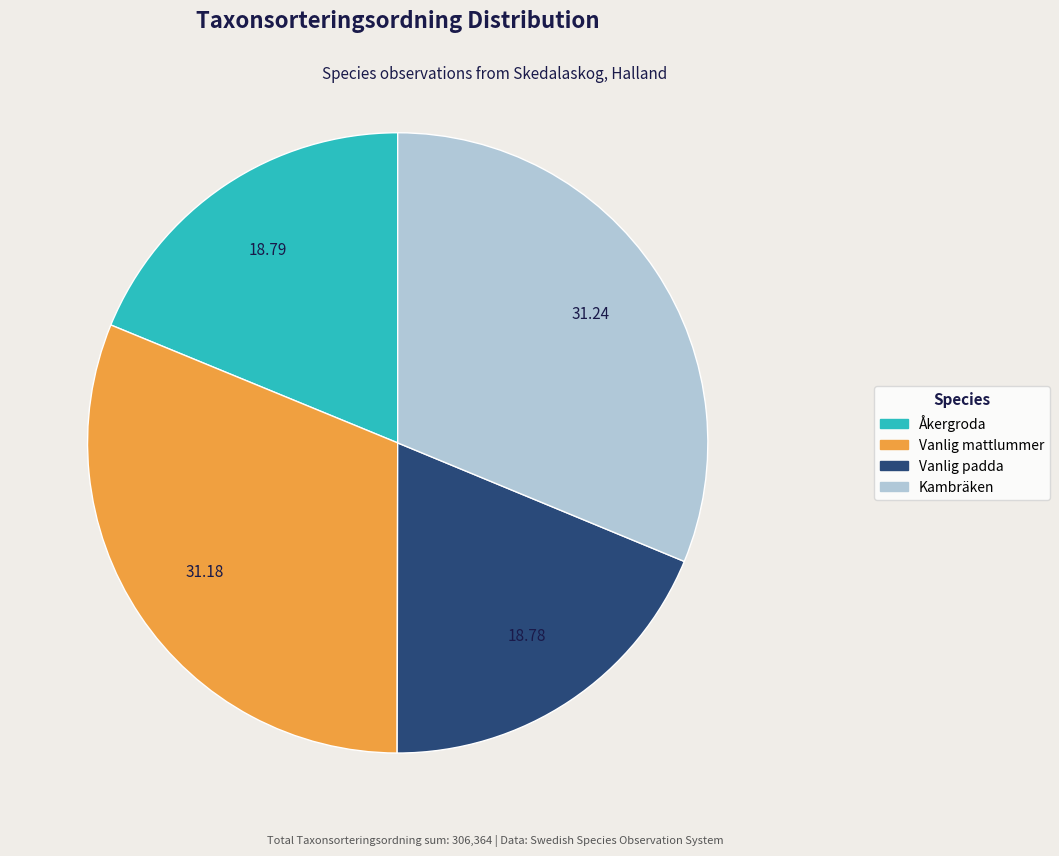

What is the ratio of the value at Vanlig mattlummer to the value at Kambräken?

1.0